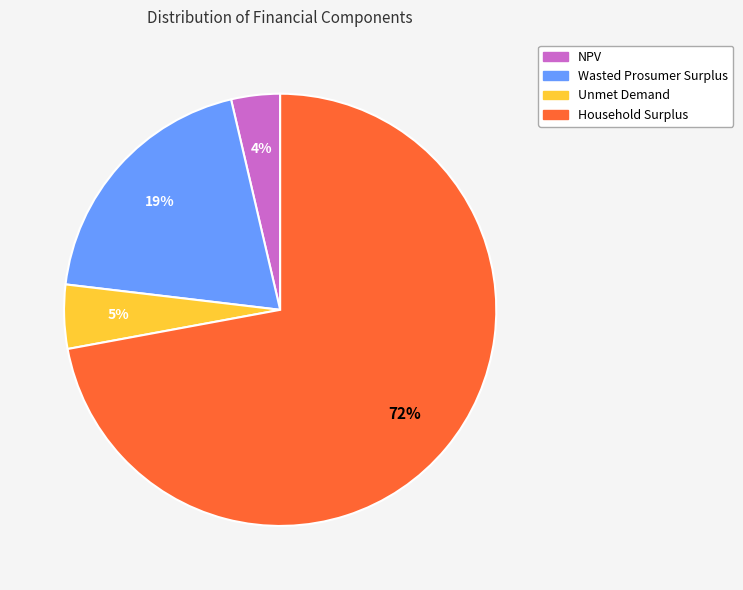

The Unmet Demand slice represents 5% of the pie. True or false?

True